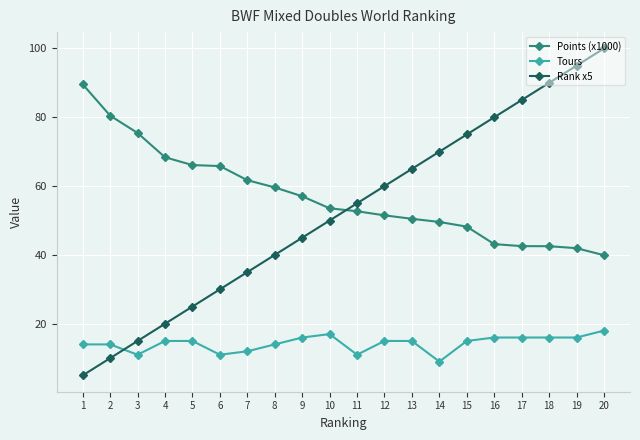

Which series has the widest spread of values?

Rank x5